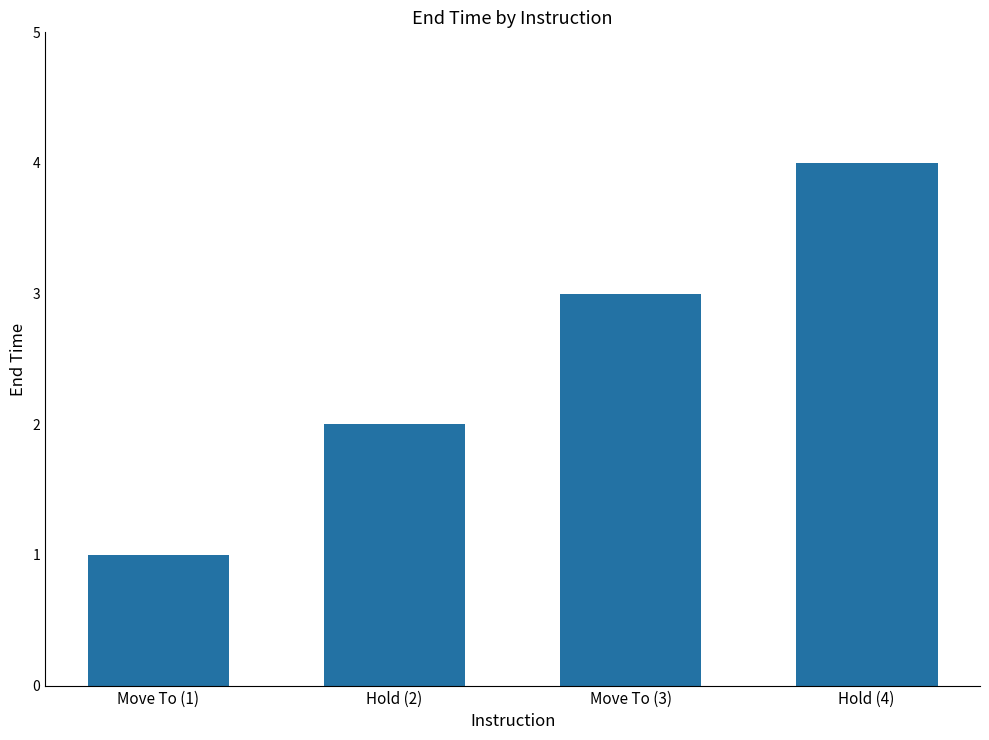

What is the label of the 3rd bar from the right?

Hold (2)